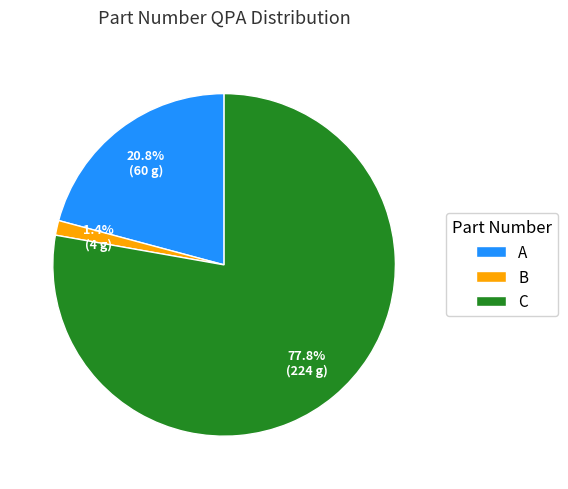

How many segments does this pie chart have?

3